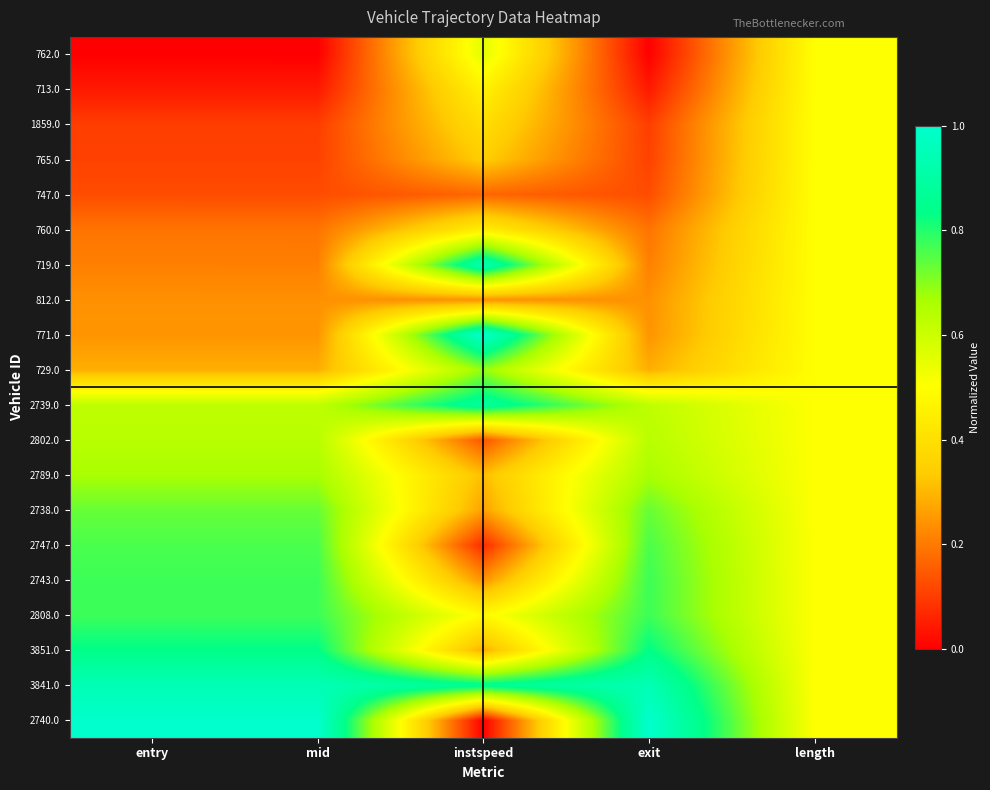

Reading left to right, extract all data points from this chart.

762.0: entry=0.0	mid=0.0	instspeed=0.6	exit=0.0	length=0.5
713.0: entry=0.0	mid=0.0	instspeed=0.5	exit=0.0	length=0.5
1859.0: entry=0.1	mid=0.1	instspeed=0.4	exit=0.1	length=0.5
765.0: entry=0.1	mid=0.1	instspeed=0.3	exit=0.1	length=0.5
747.0: entry=0.1	mid=0.1	instspeed=0.2	exit=0.1	length=0.5
760.0: entry=0.2	mid=0.2	instspeed=0.4	exit=0.2	length=0.5
719.0: entry=0.2	mid=0.2	instspeed=0.9	exit=0.2	length=0.5
812.0: entry=0.2	mid=0.2	instspeed=0.2	exit=0.2	length=0.5
771.0: entry=0.2	mid=0.2	instspeed=1.0	exit=0.2	length=0.5
729.0: entry=0.3	mid=0.3	instspeed=0.7	exit=0.3	length=0.5
2739.0: entry=0.6	mid=0.6	instspeed=0.9	exit=0.6	length=0.5
2802.0: entry=0.6	mid=0.6	instspeed=0.1	exit=0.6	length=0.5
2789.0: entry=0.7	mid=0.7	instspeed=0.3	exit=0.7	length=0.5
2738.0: entry=0.7	mid=0.7	instspeed=0.3	exit=0.7	length=0.5
2747.0: entry=0.8	mid=0.8	instspeed=0.1	exit=0.8	length=0.5
2743.0: entry=0.8	mid=0.8	instspeed=0.2	exit=0.8	length=0.5
2808.0: entry=0.8	mid=0.8	instspeed=0.5	exit=0.8	length=0.5
3851.0: entry=0.8	mid=0.8	instspeed=0.3	exit=0.8	length=0.5
3841.0: entry=0.9	mid=0.9	instspeed=0.9	exit=0.9	length=0.5
2740.0: entry=1.0	mid=1.0	instspeed=0.0	exit=1.0	length=0.5